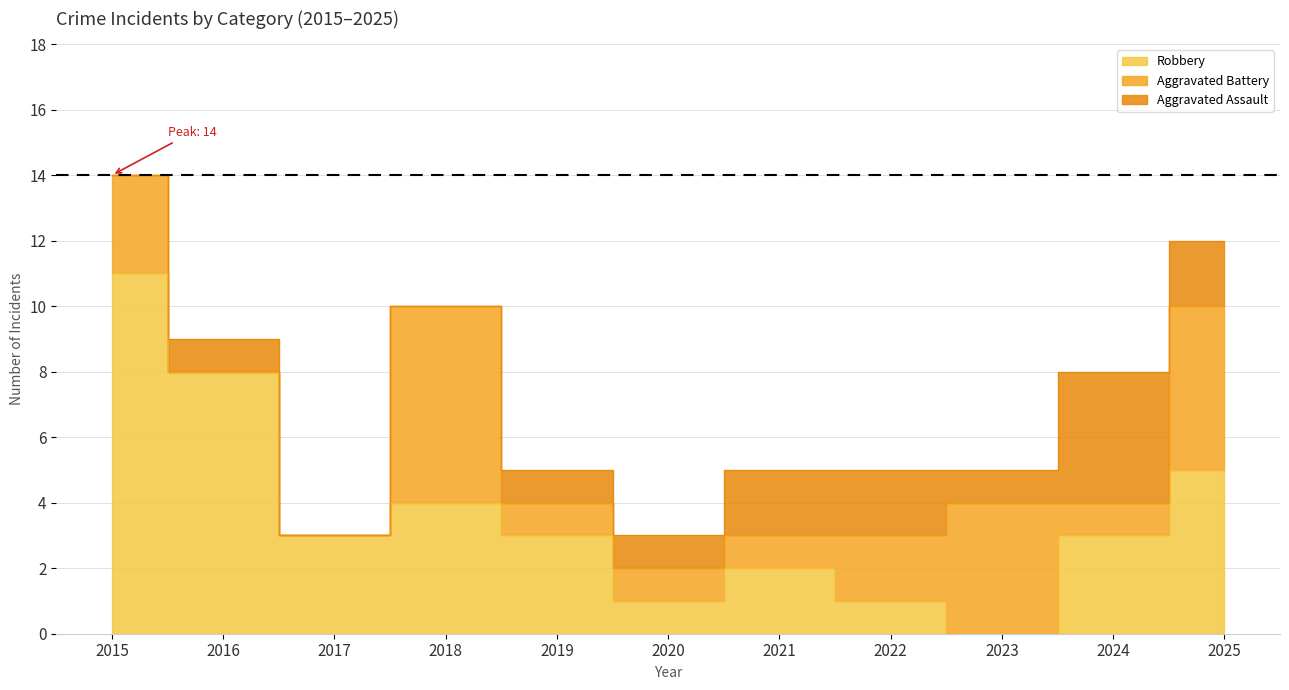

What is the difference between the highest and lowest values at 2024?

5